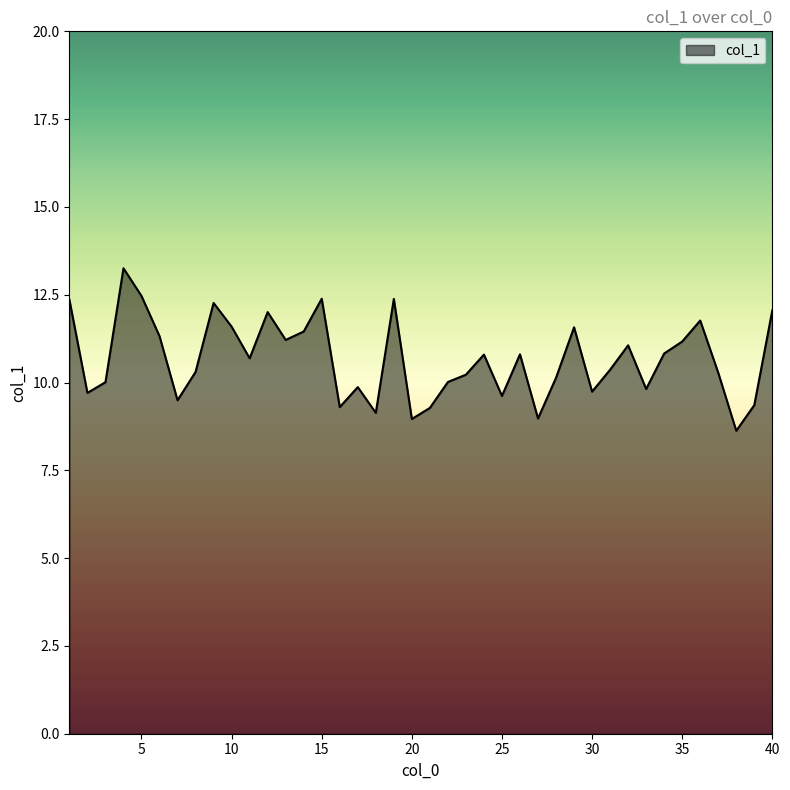

What is the difference between the maximum and minimum values?

4.6